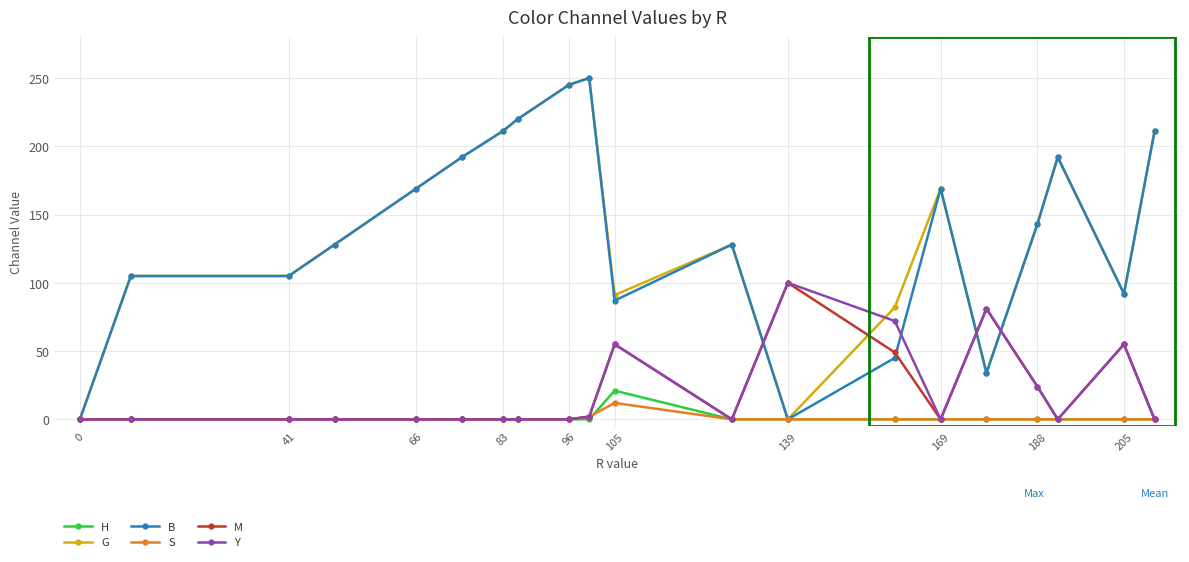

What is the value of the G point at the 5th from the left?

169